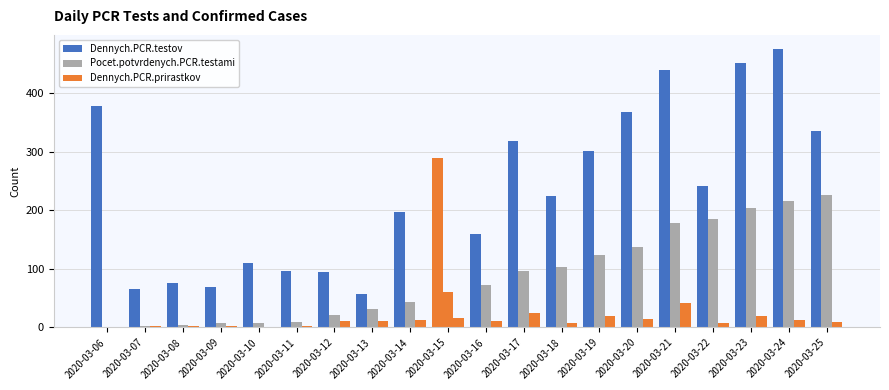

How many categories are shown in the chart?

20